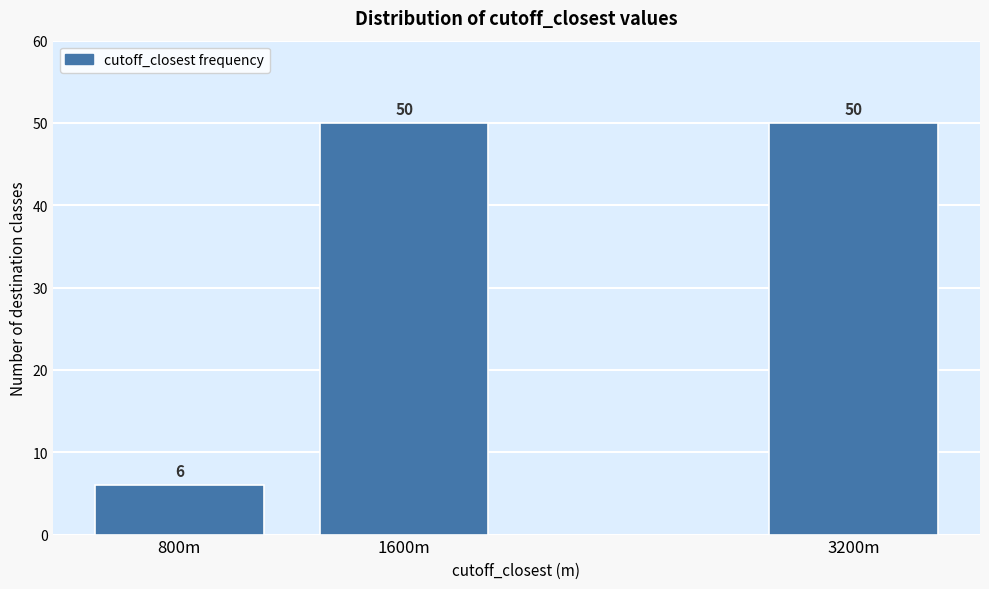

Reading left to right, transcribe all the data shown in this chart.

800m=6	1600m=50	3200m=50